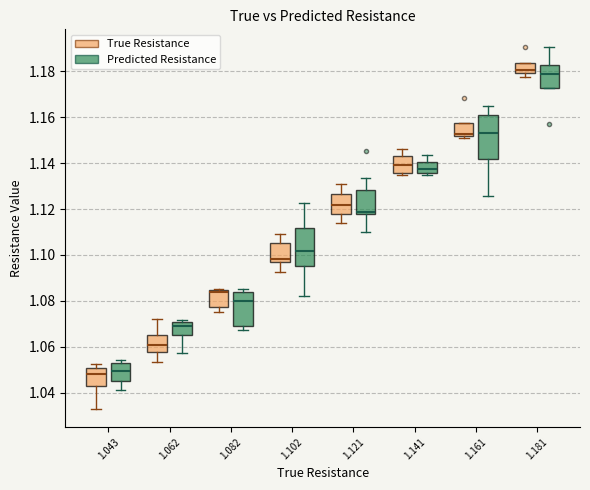

Which box is the tallest, from its lower edge to its upper edge?

1.161 (Predicted Resistance)